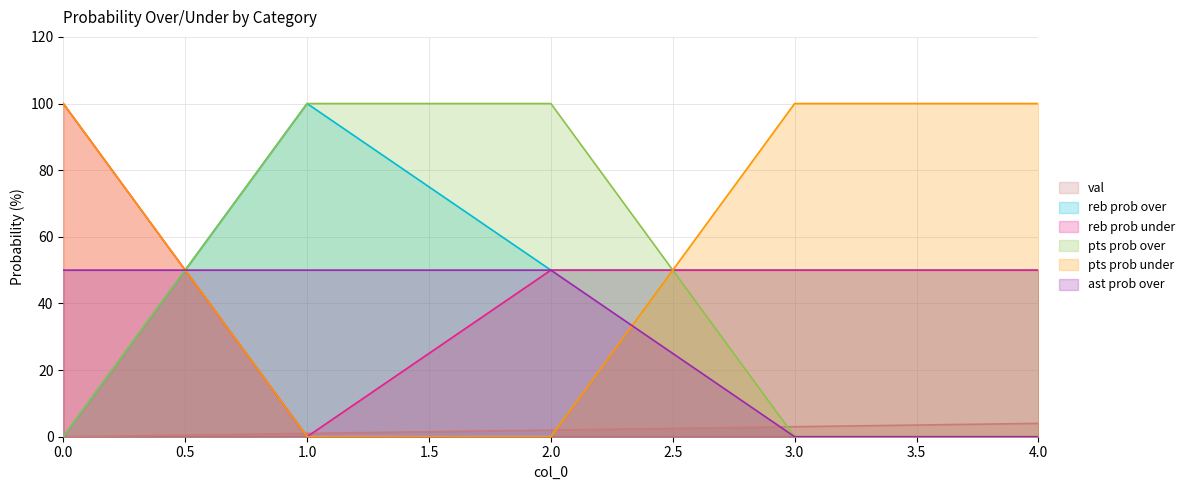

Where does the reb prob over series first go above 50?

1.0